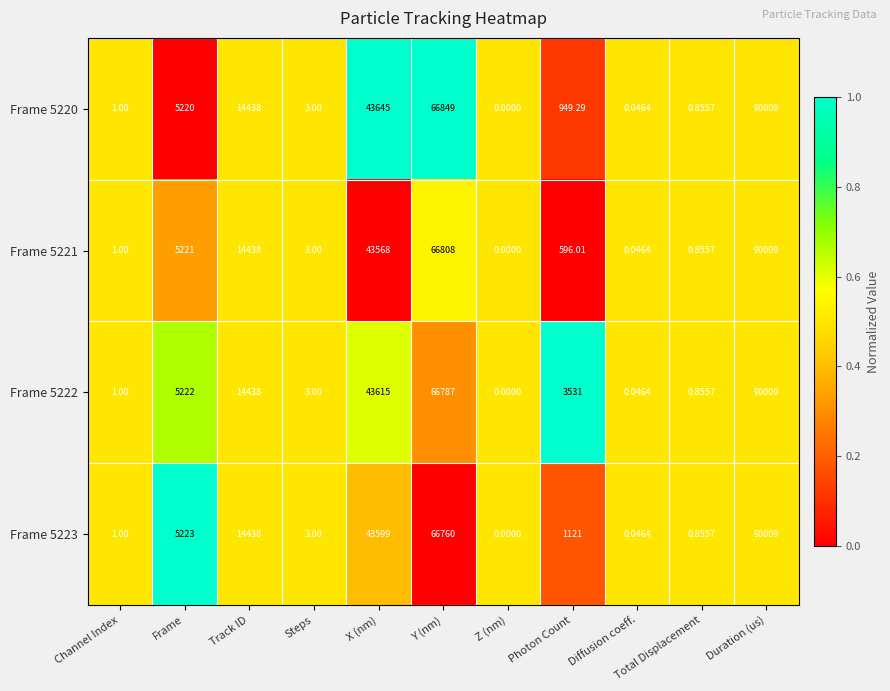

How many data points does each series have?

11